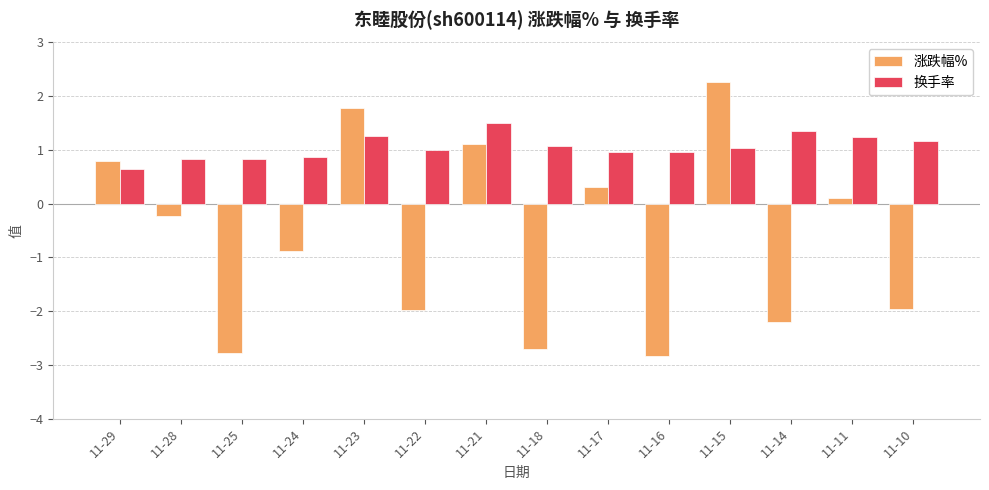

Where is 涨跌幅% nearest to the value 0?

11-11